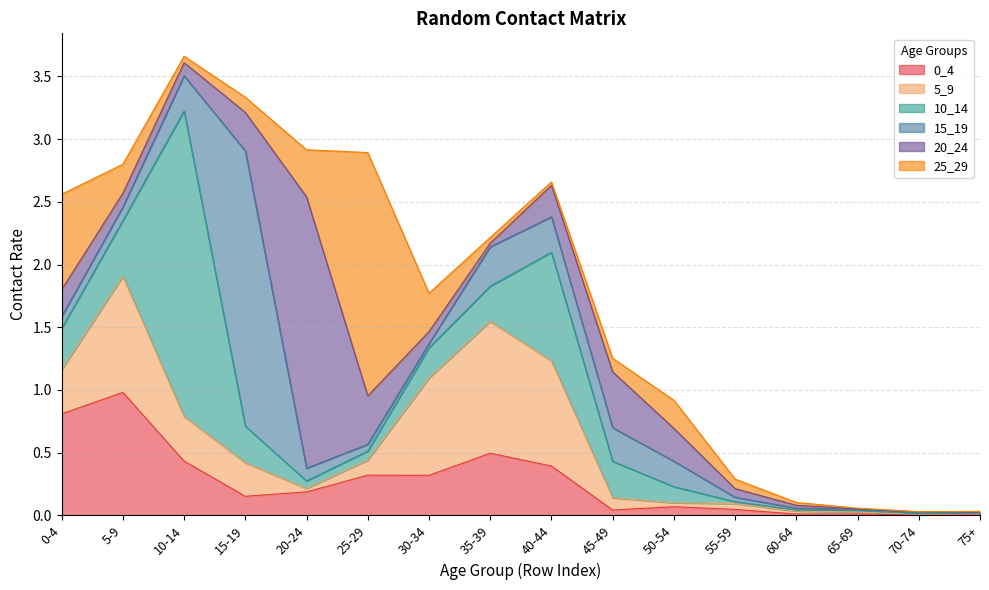

Read the 0_4 value at 15-19.

0.2